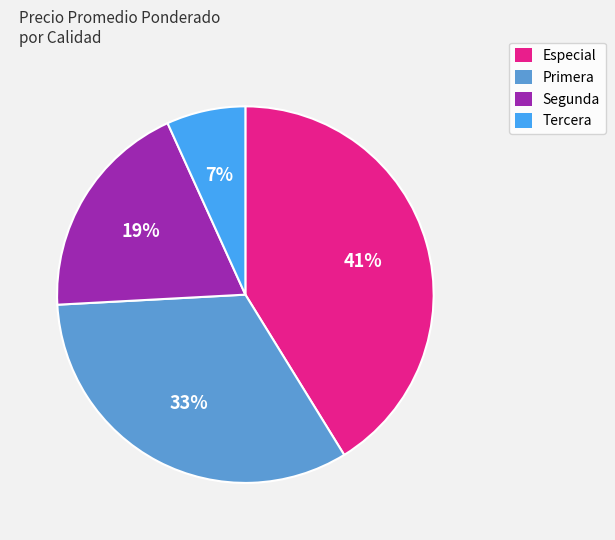

True or false: Primera accounts for 1% of the total.

False